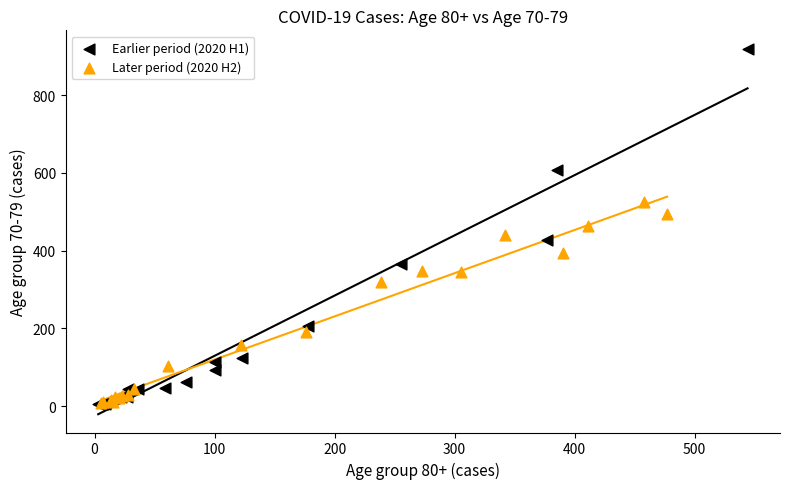

Which series contains the highest Y value?

Earlier period (2020 H1)